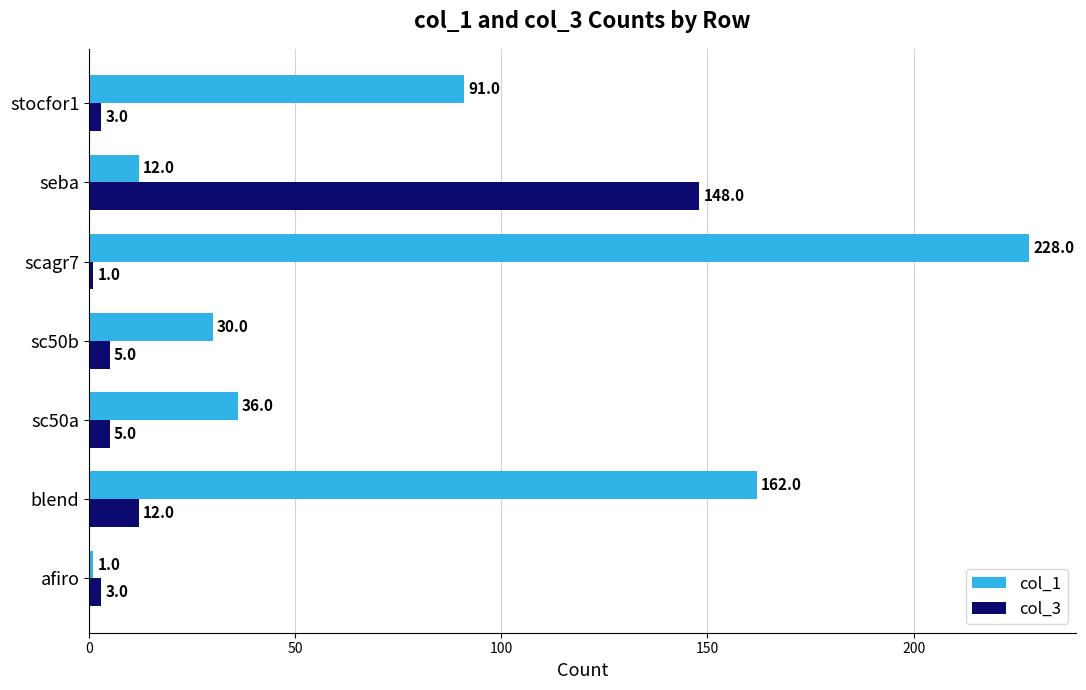

At which label does col_3 reach its minimum?

scagr7